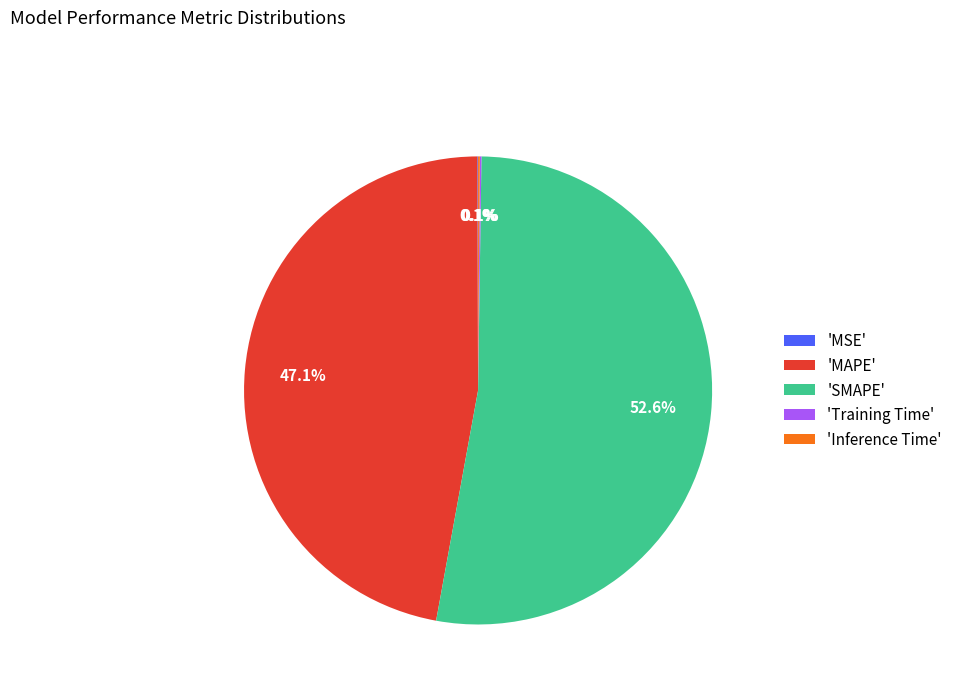

Does 'SMAPE' represent more than half of the total?

Yes